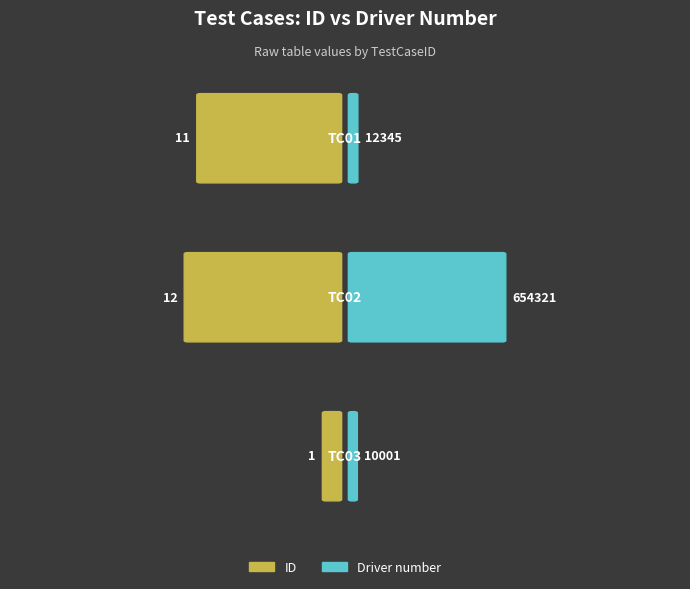

What is the difference between the maximum and minimum values in the Driver number series?

644320